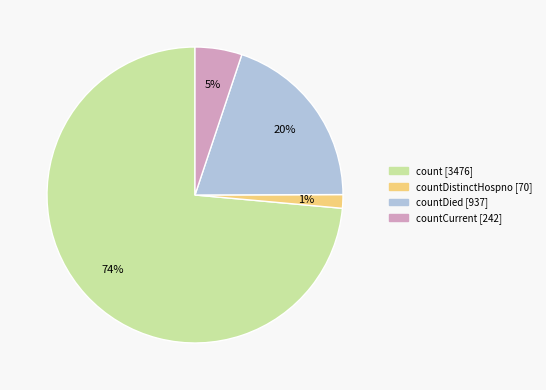

Is there any slice that represents more than half of the pie?

Yes